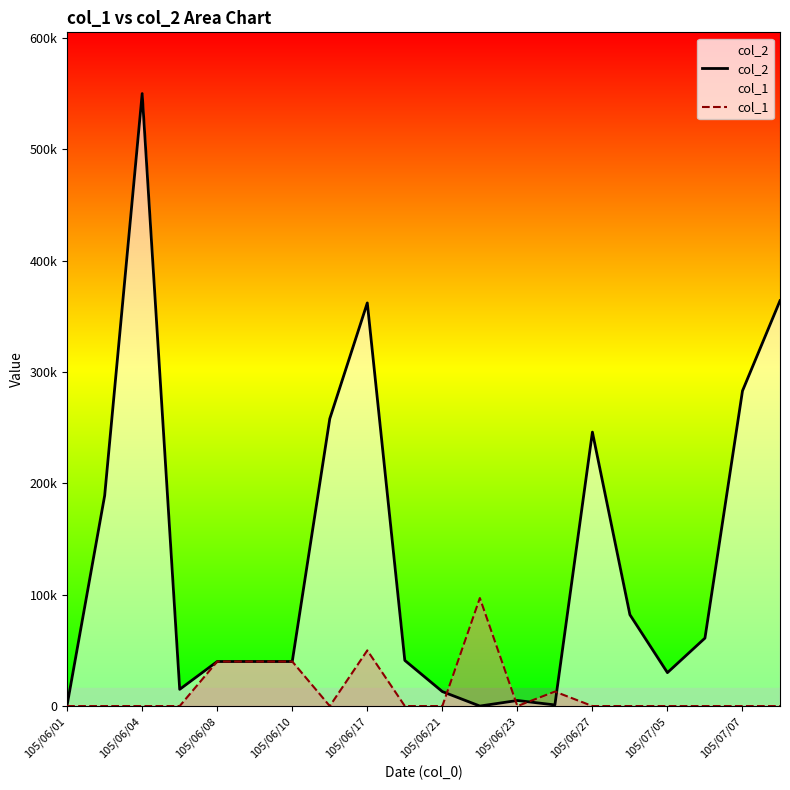

Does the chart have visible grid lines?

No